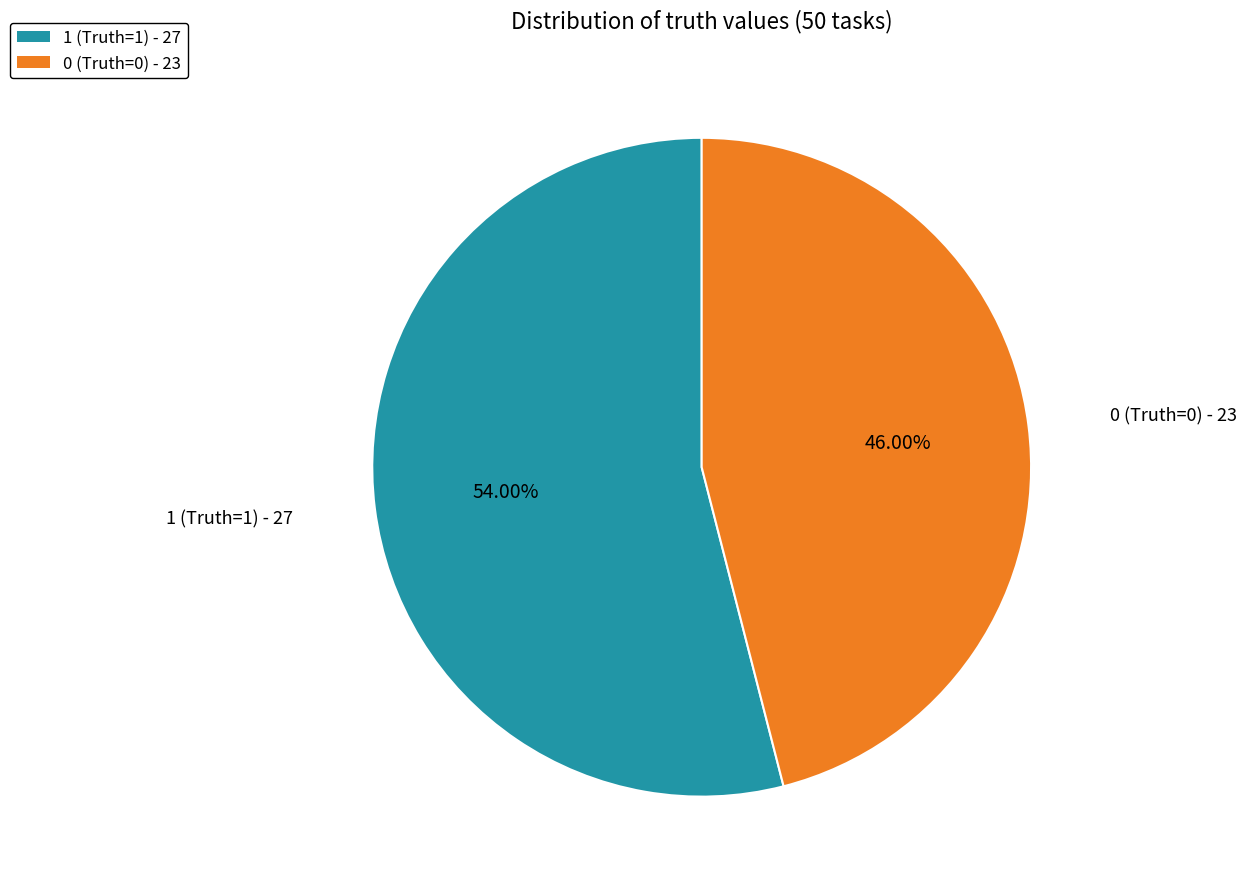

Does any single category account for the majority?

Yes